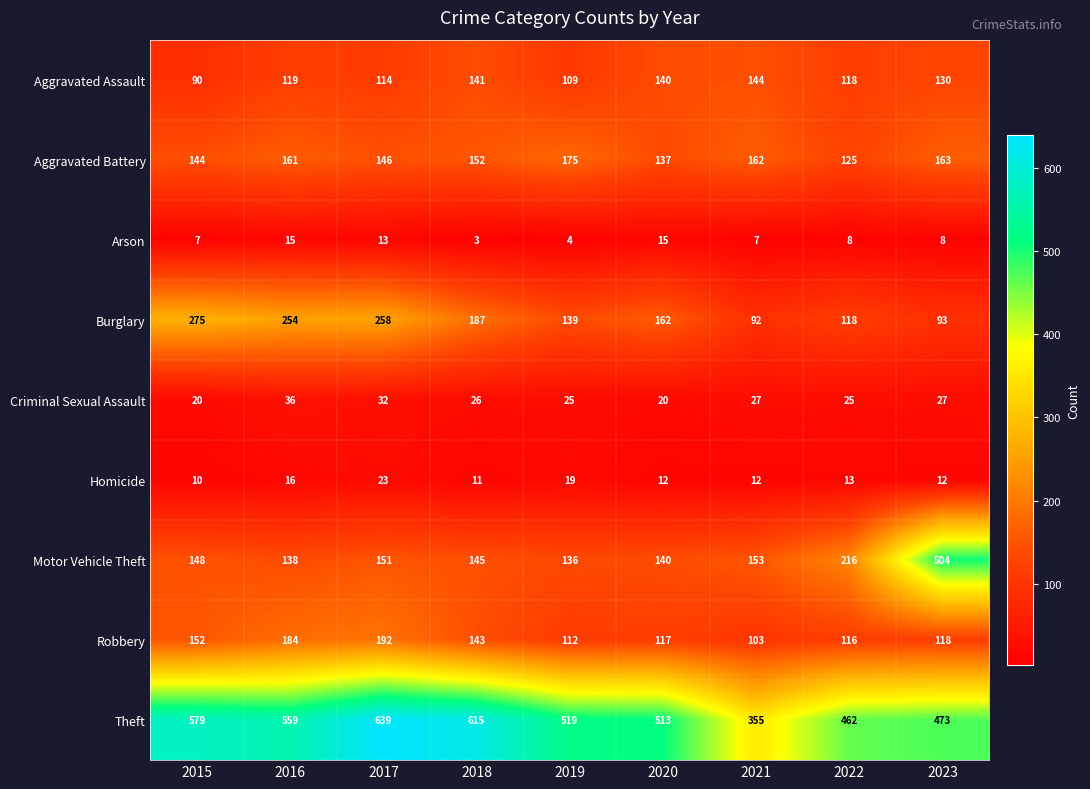

What is the difference between the Burglary values at 2015 and 2017?

17